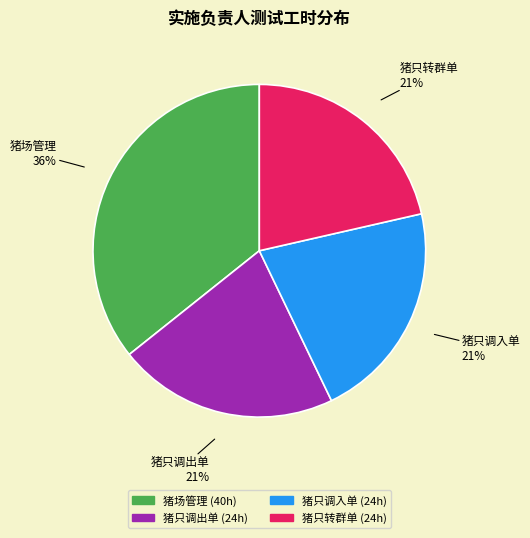

Count the number of slices in the pie.

4